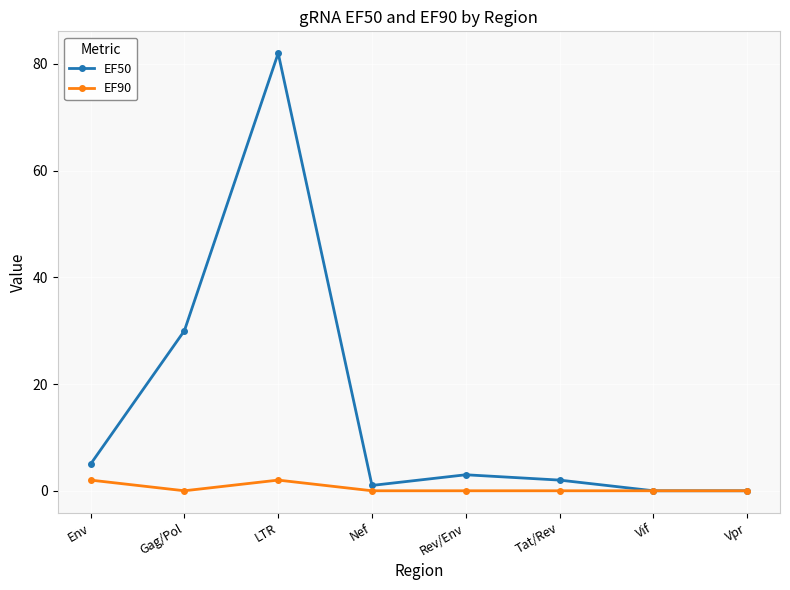

Does the chart display data point markers on the line(s)?

Yes